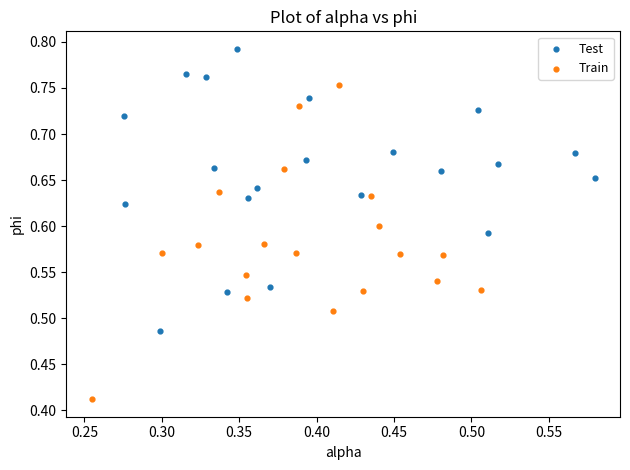

Which series reaches the maximum Y coordinate?

Test